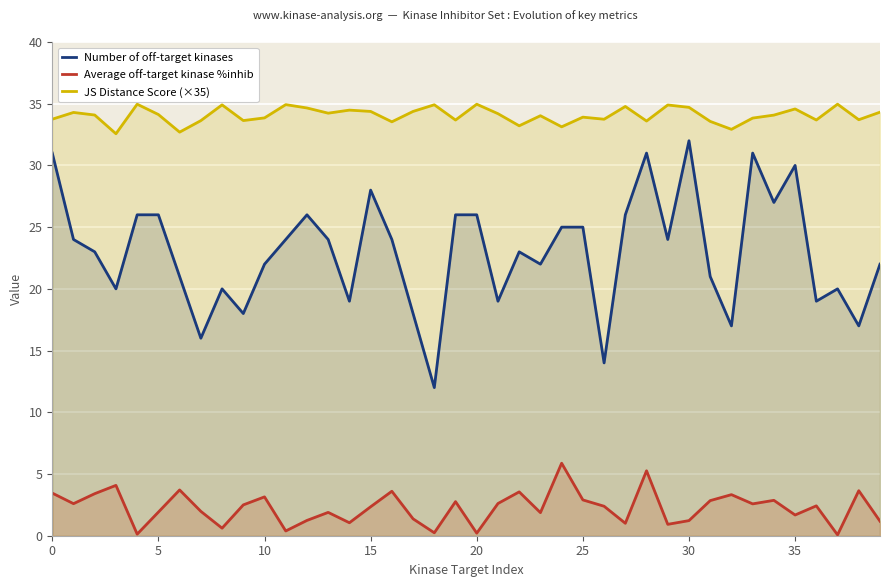

Is it true that Number of off-target kinases equals 20.5 at 18?

False